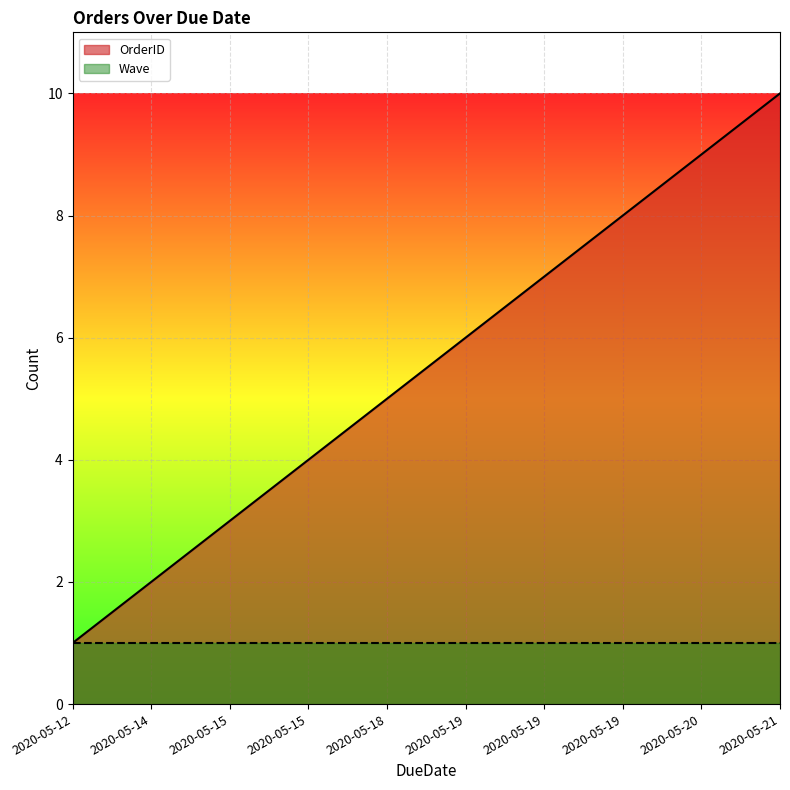

Rank the categories by value from highest to lowest.

2020-05-21, 2020-05-20, 2020-05-19, 2020-05-19, 2020-05-19, 2020-05-18, 2020-05-15, 2020-05-15, 2020-05-14, 2020-05-12